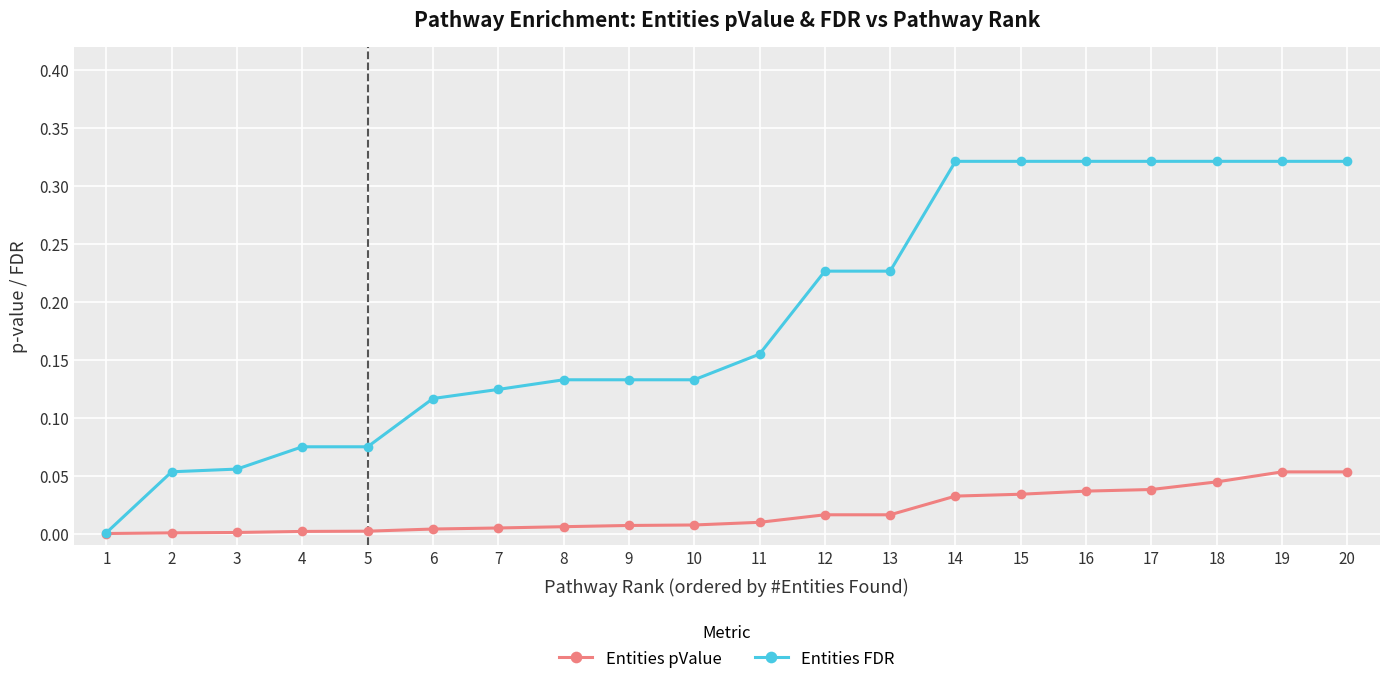

Between 6 and 10, which series saw the biggest shift?

Entities FDR